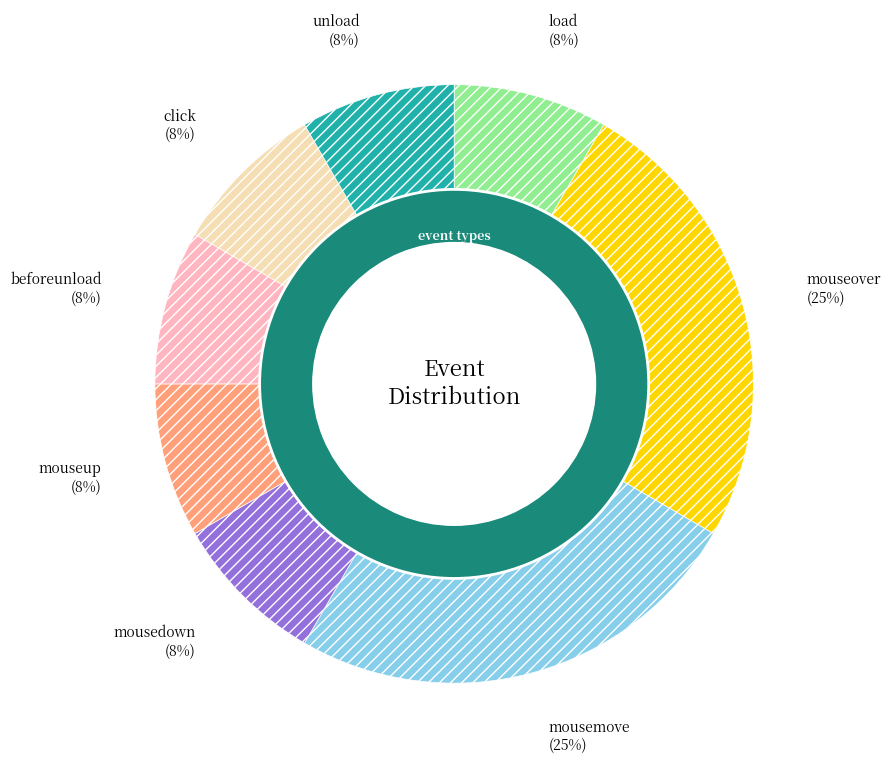

What percentage is the beforeunload slice, to the nearest percent?

8%